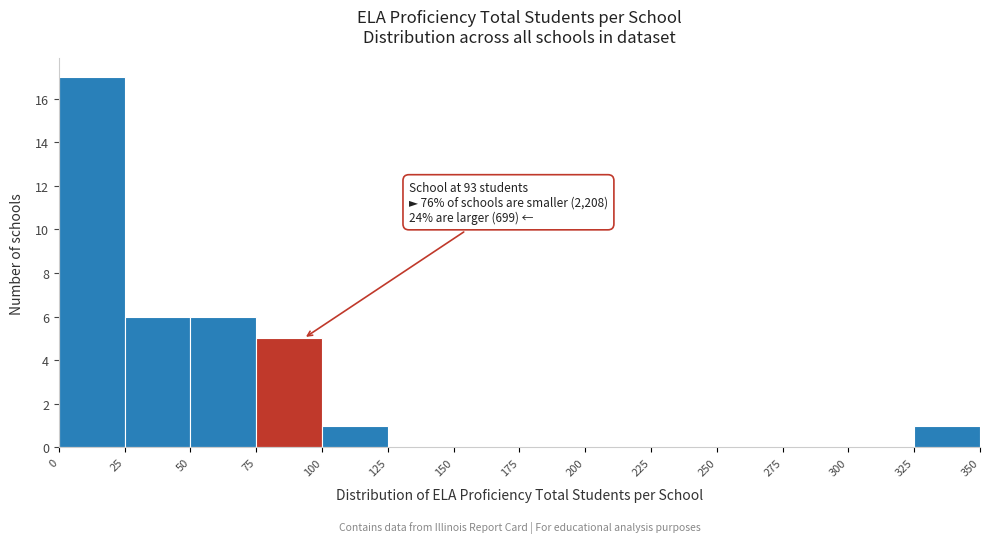

Which range on the x-axis has the tallest bar?

0 to 25